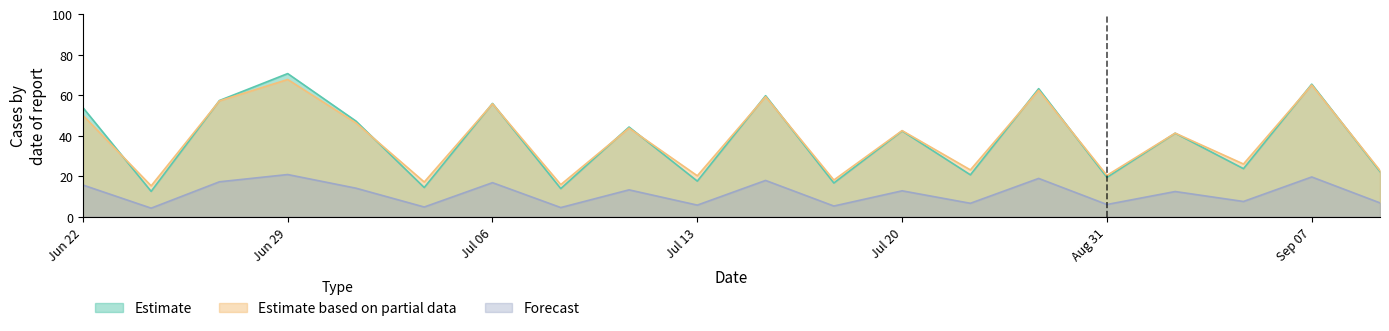

What is the difference between the highest and lowest values at Aug 31?

14.4